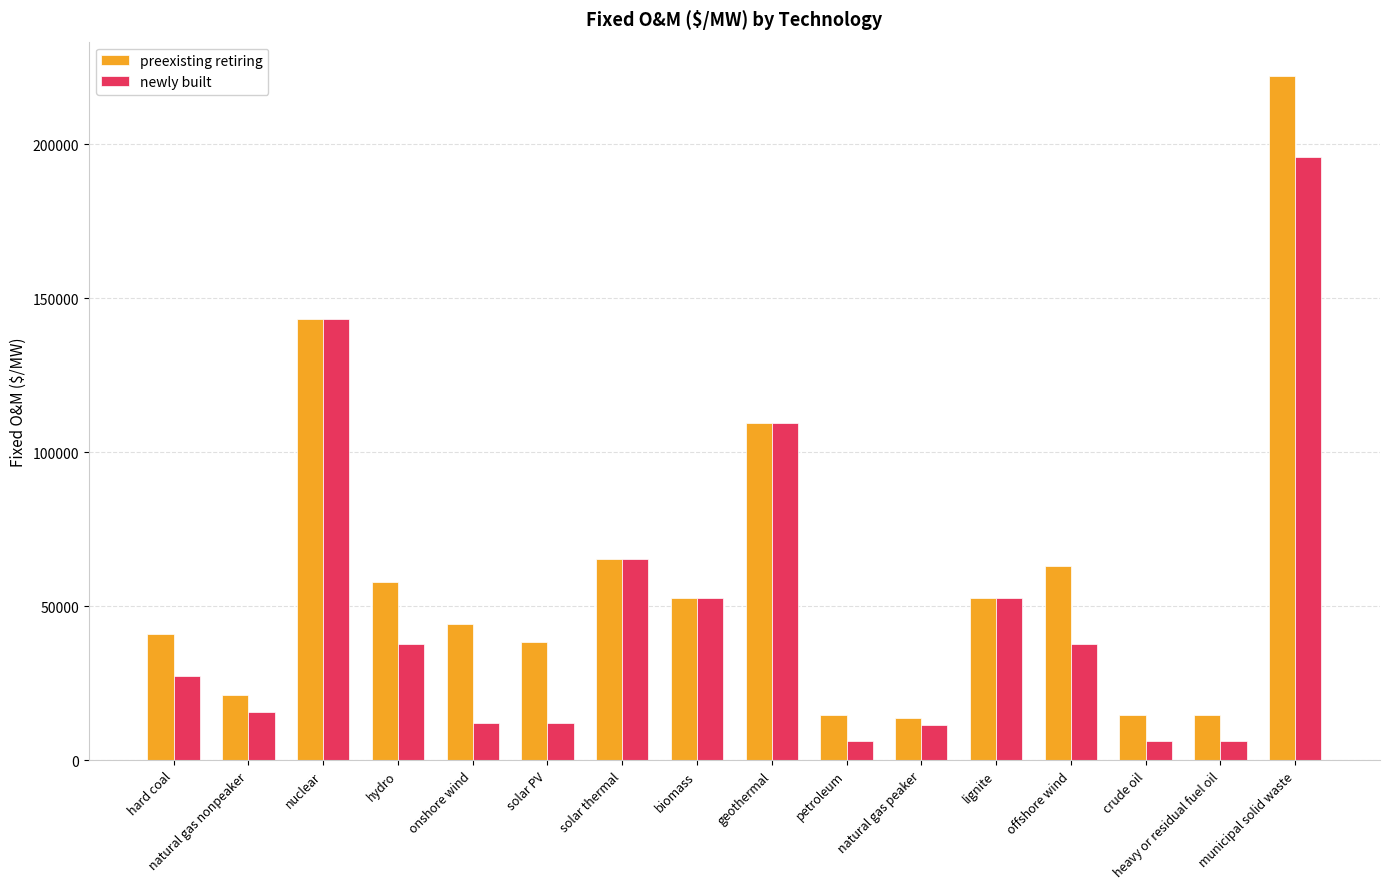

The value of newly built at offshore wind is 37904.9. True or false?

True